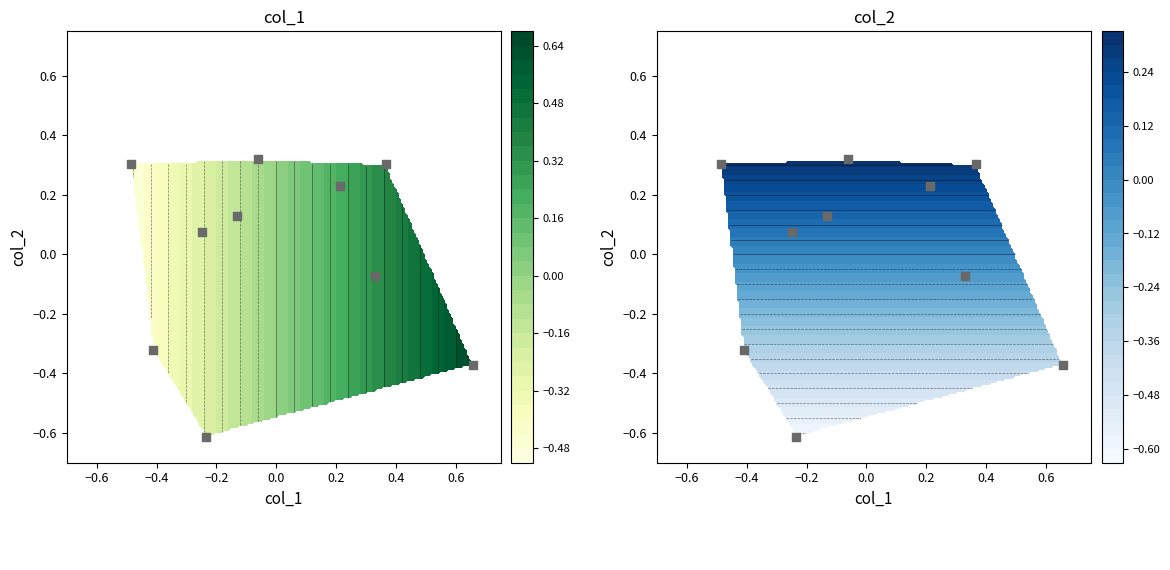

The chart shows a value of 0.5 at 0.8. True or false?

False